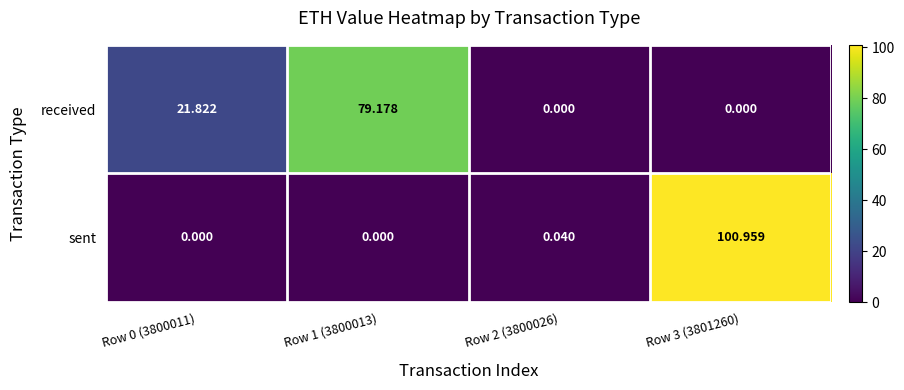

Which series changed the most between Row 1 (3800013) and Row 2 (3800026)?

received